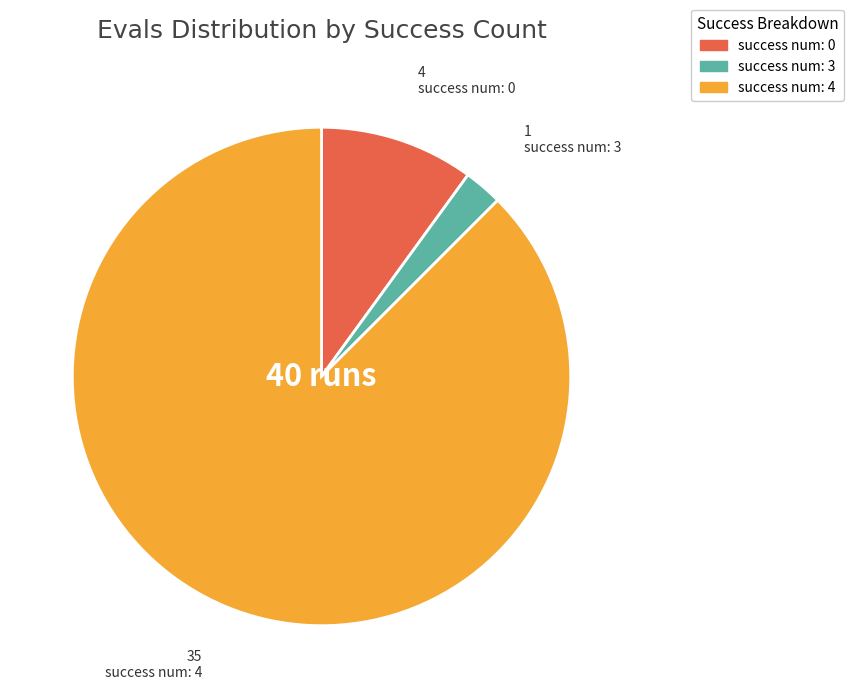

What is the ratio of the value at success num: 0 to the value at success num: 3?

4.0